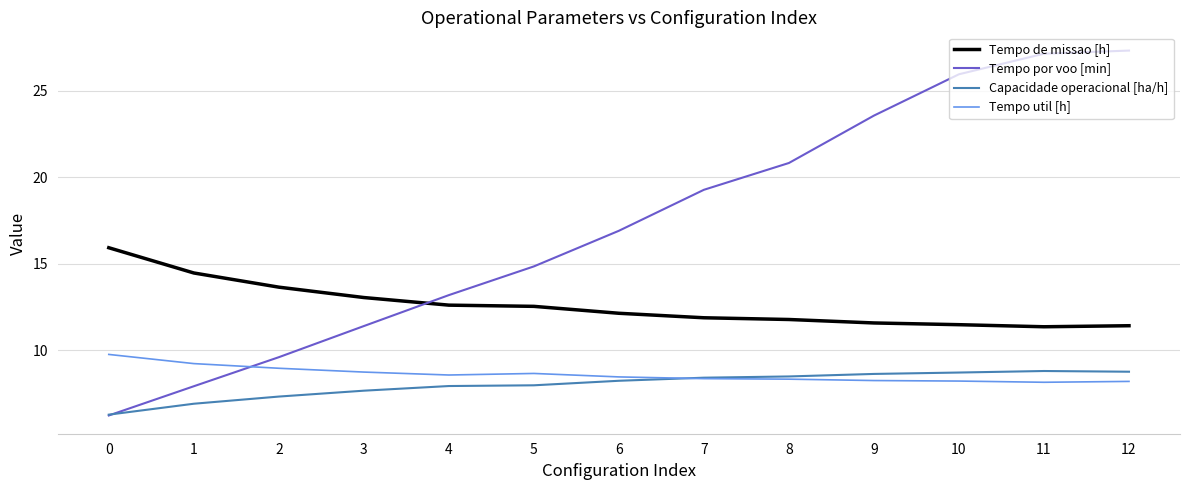

What are all the series names shown in the legend?

Tempo de missao [h], Tempo por voo [min], Capacidade operacional [ha/h], Tempo util [h]